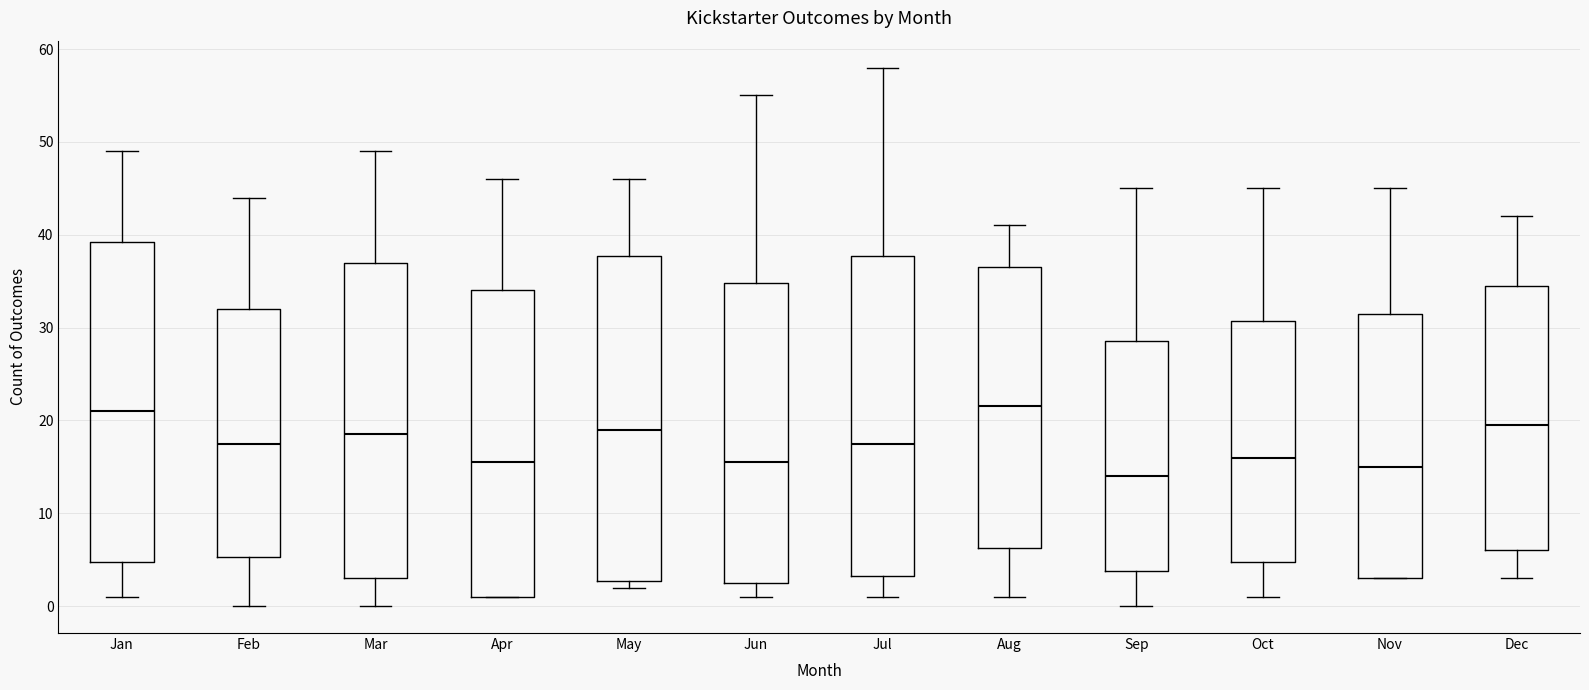

Reading left to right, transcribe this box plot: for each box, give where its median line is, the range the box spans, and where its two whiskers end, as read against the y-axis. The values are not printed on the chart, so give them approximately, as read against the axis.

Jan: median 21, box 5 to 39, whiskers 1 to 49
Feb: median 18, box 5 to 32, whiskers 0 to 44
Mar: median 19, box 3 to 37, whiskers 0 to 49
Apr: median 16, box 1 to 34, whiskers 1 to 46
May: median 19, box 3 to 38, whiskers 2 to 46
Jun: median 16, box 3 to 35, whiskers 1 to 55
Jul: median 18, box 3 to 38, whiskers 1 to 58
Aug: median 22, box 6 to 37, whiskers 1 to 41
Sep: median 14, box 4 to 29, whiskers 0 to 45
Oct: median 16, box 5 to 31, whiskers 1 to 45
Nov: median 15, box 3 to 32, whiskers 3 to 45
Dec: median 20, box 6 to 35, whiskers 3 to 42